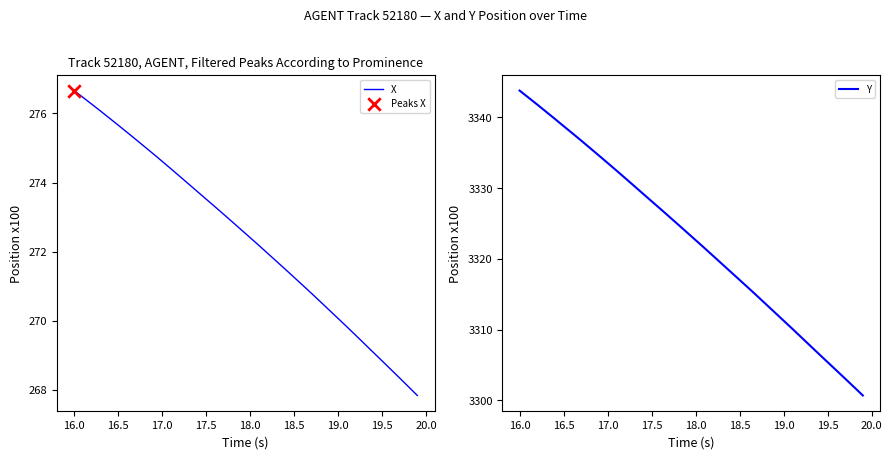

Which series has the largest total across all categories?

Y